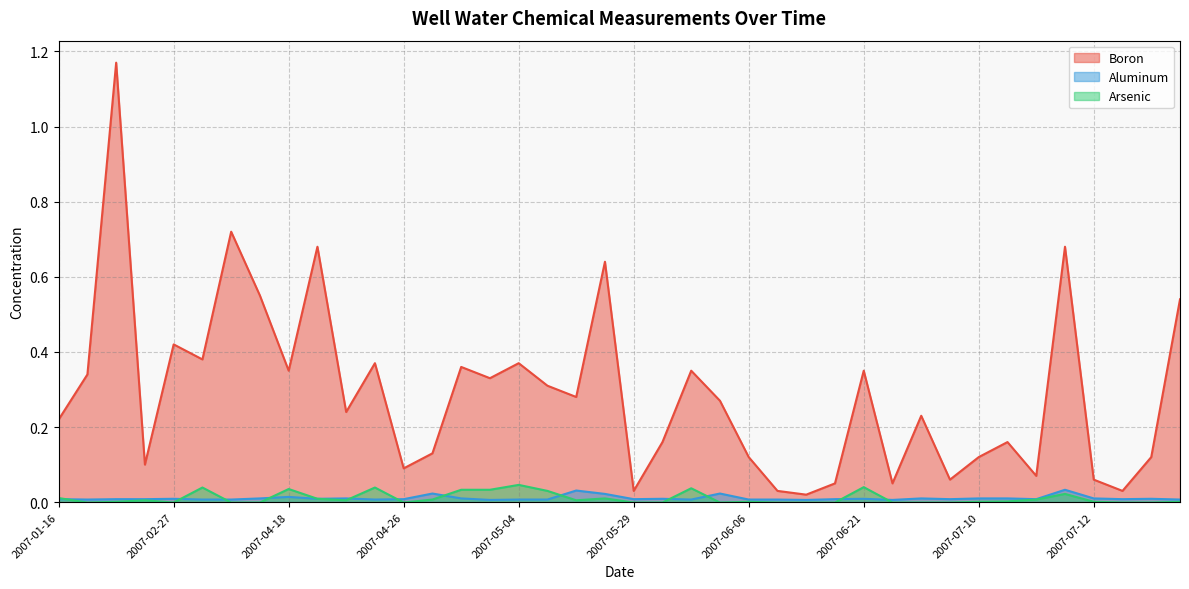

Between 2007-07-10 and 2007-07-23, which is larger?

2007-07-10